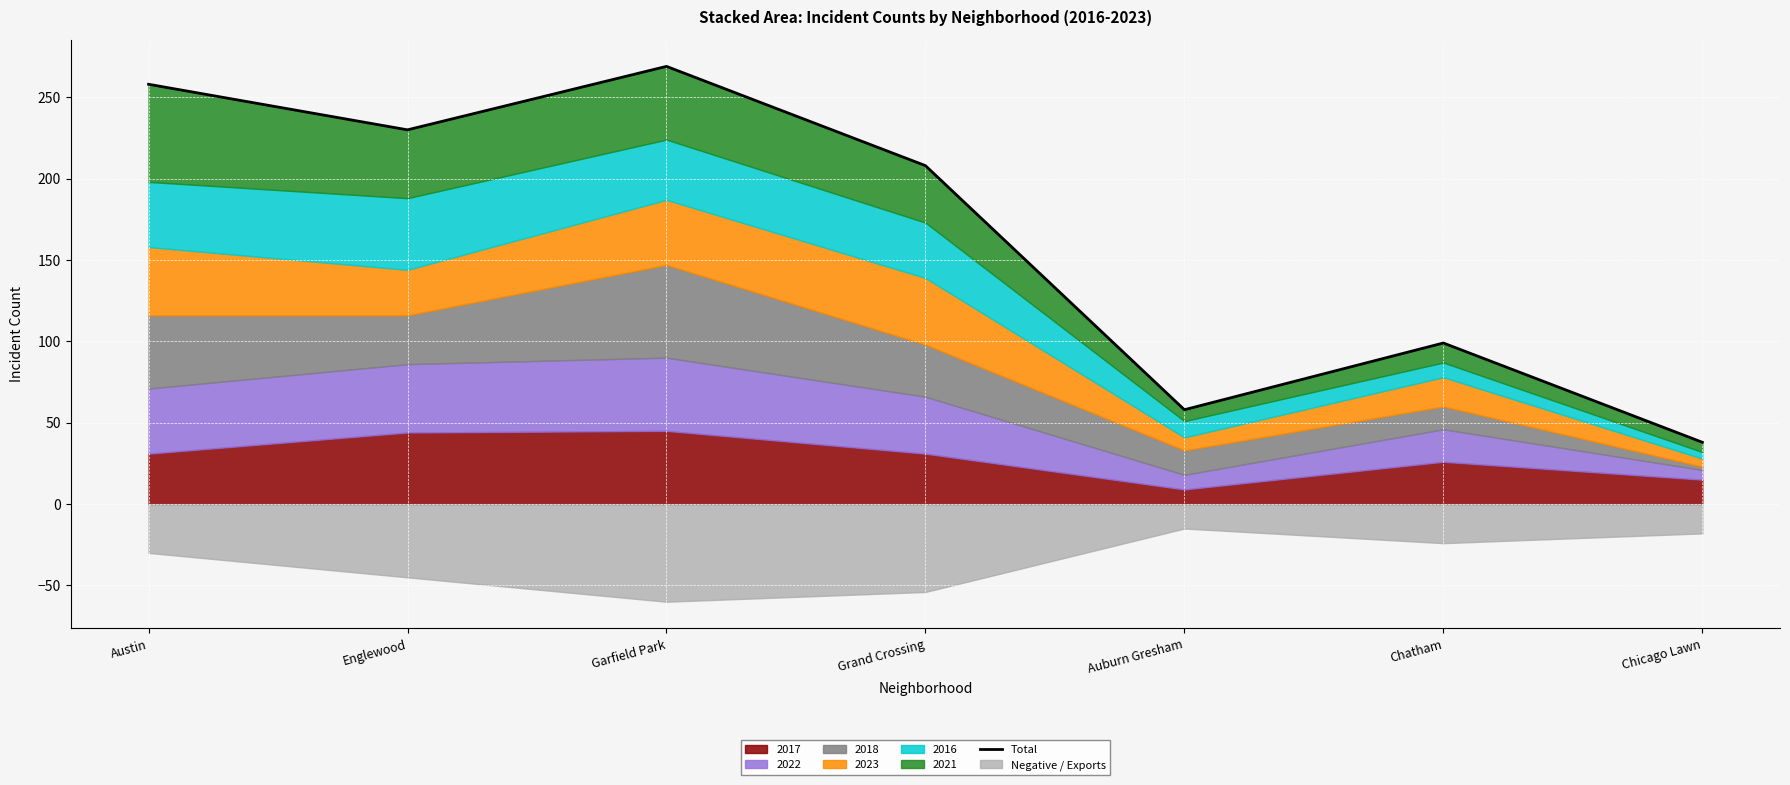

Reading left to right, extract all data points from this chart.

258	230	269	208	58	99	38